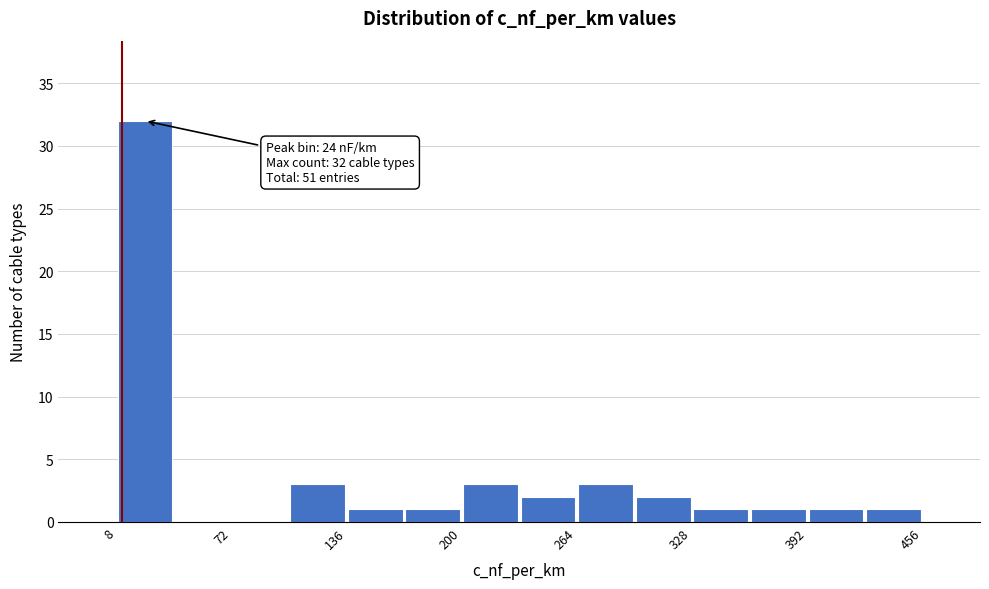

Around what value on the x-axis is the tallest bar? Give the approximate position of its centre, as read against the axis.

20